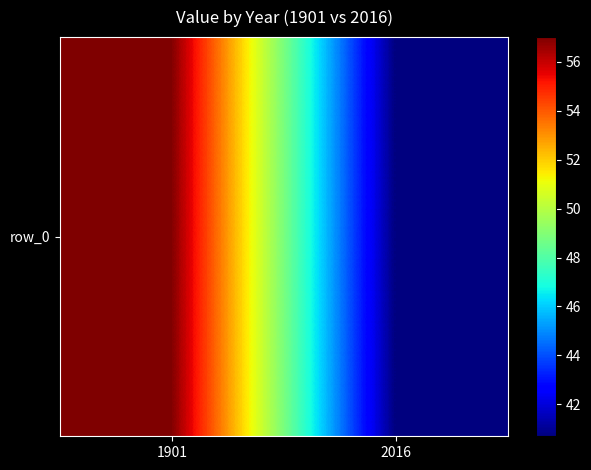

Reading left to right, transcribe all the data shown in this chart.

57.0	40.7